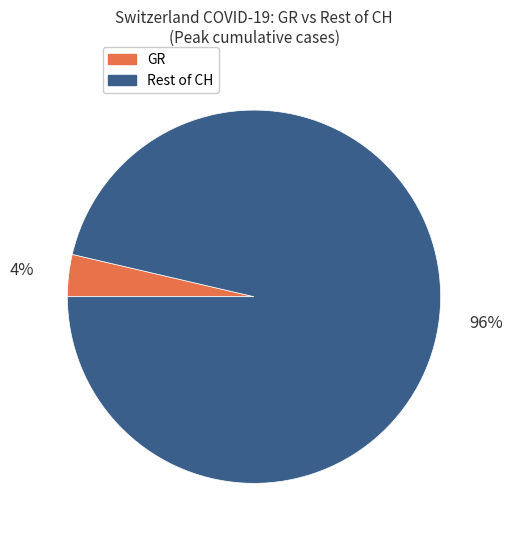

How many segments does this pie chart have?

2